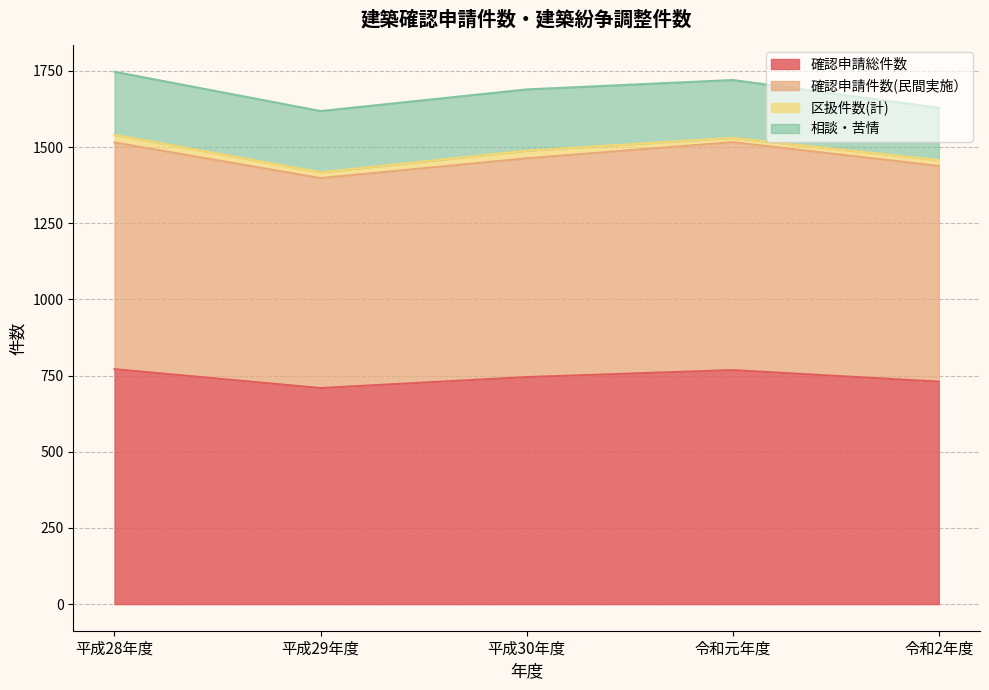

What is the minimum value for 確認申請総件数?

709